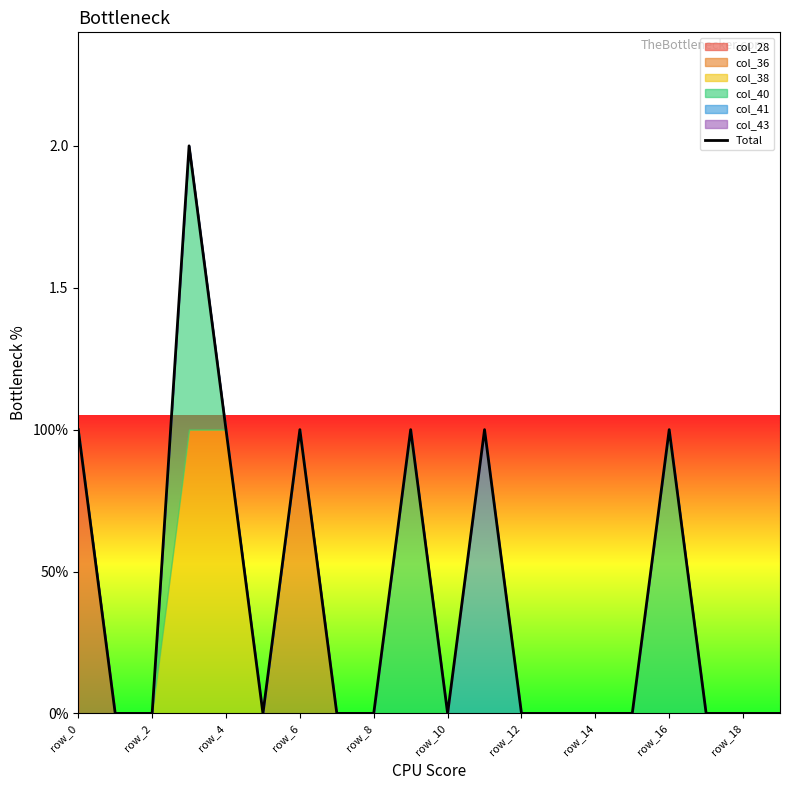

The chart shows a value of 0 at 15. True or false?

True